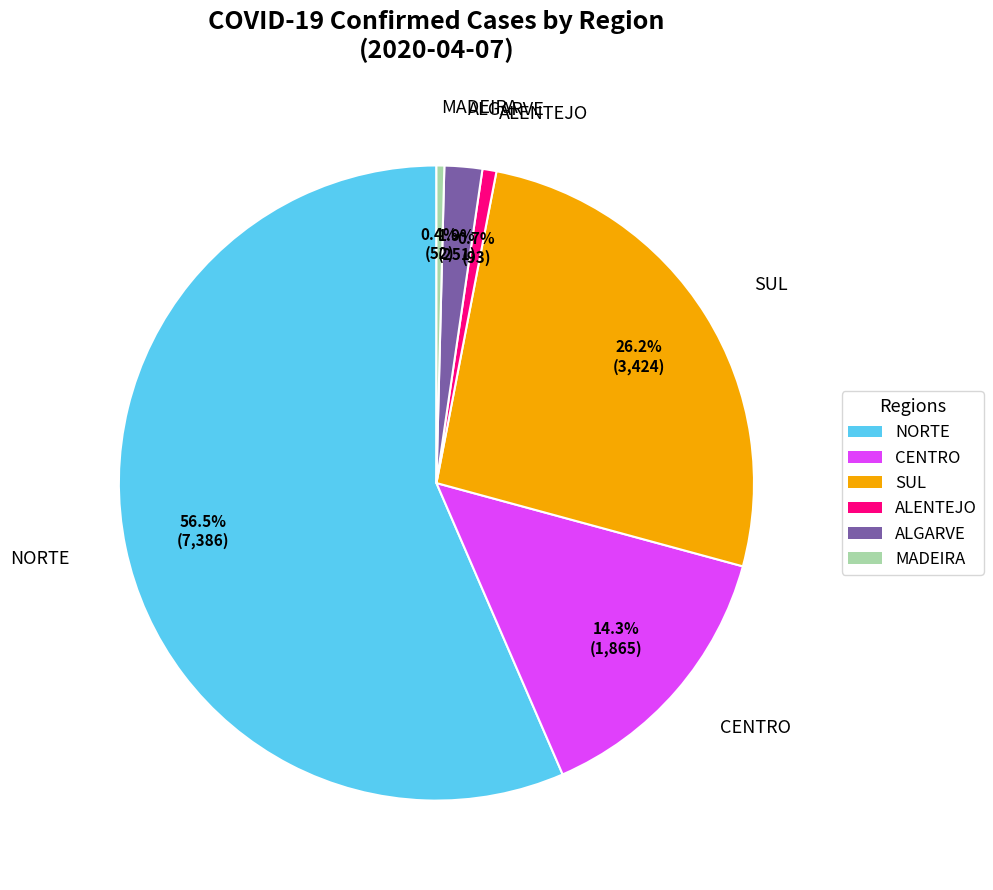

What is the ratio of the value at NORTE to the value at SUL?

2.2